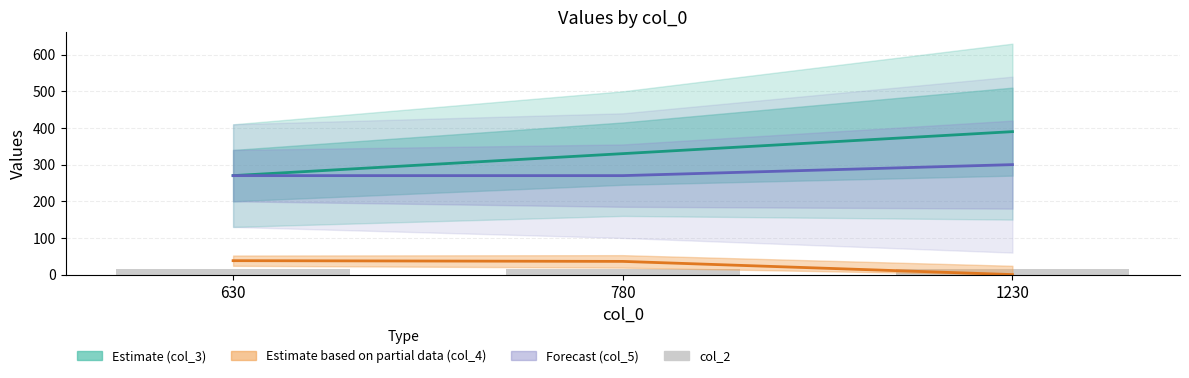

Which series has the widest spread of values?

col_3 (Estimate)